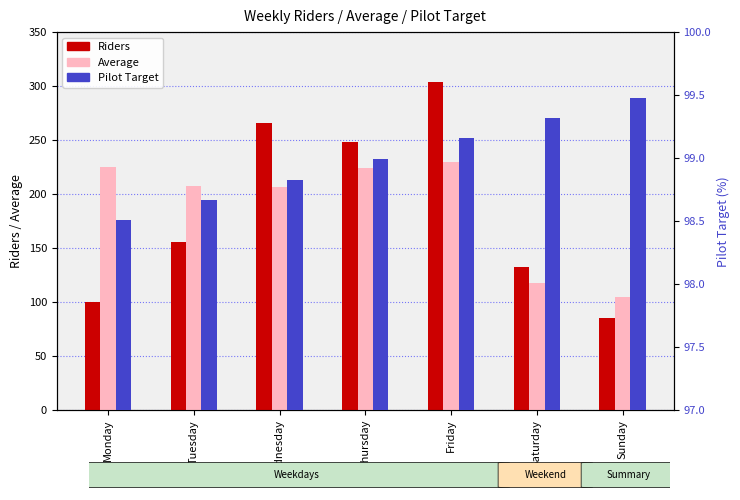

List the series in order of their peak value, lowest first.

Pilot Target, Average, Riders